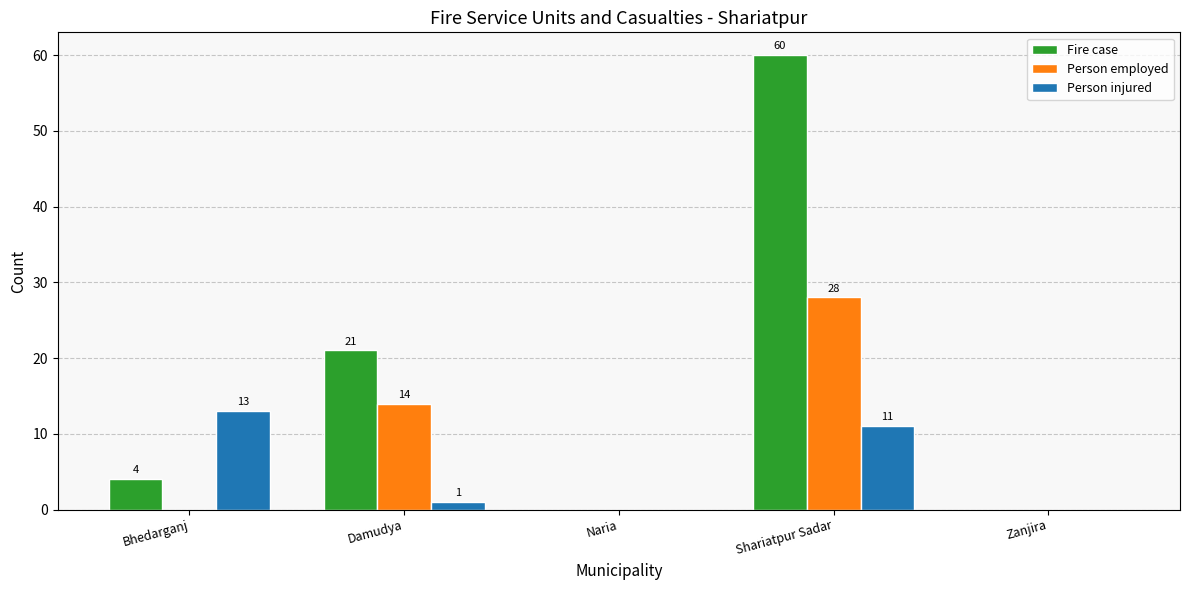

Count the number of categories in the chart.

5